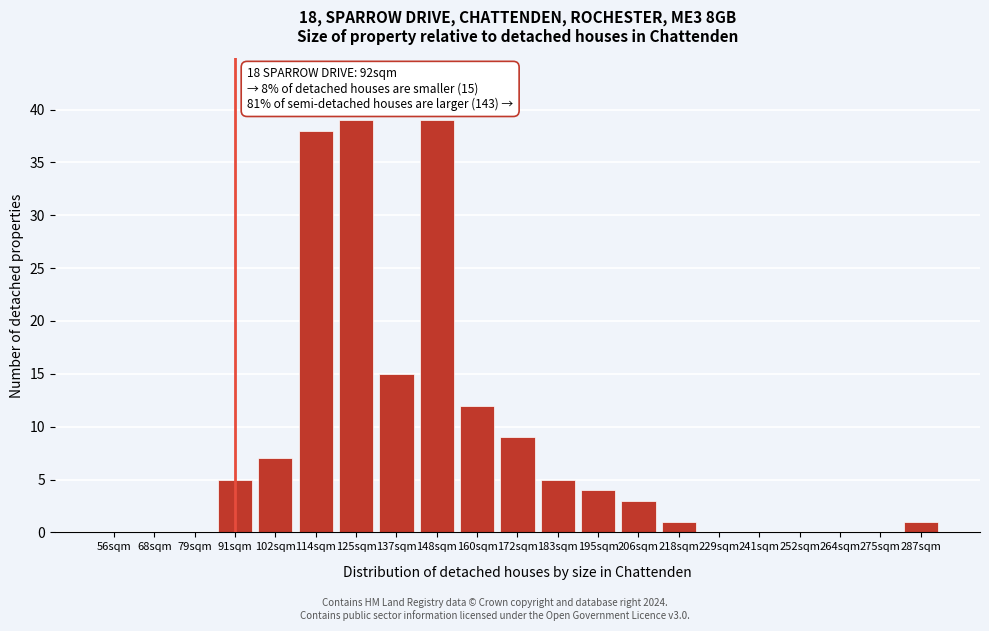

Reading right to left, list all the values displayed in this chart.

287sqm=1	275sqm=0	264sqm=0	252sqm=0	241sqm=0	229sqm=0	218sqm=1	206sqm=3	195sqm=4	183sqm=5	172sqm=9	160sqm=12	148sqm=39	137sqm=15	125sqm=39	114sqm=38	102sqm=7	91sqm=5	79sqm=0	68sqm=0	56sqm=0